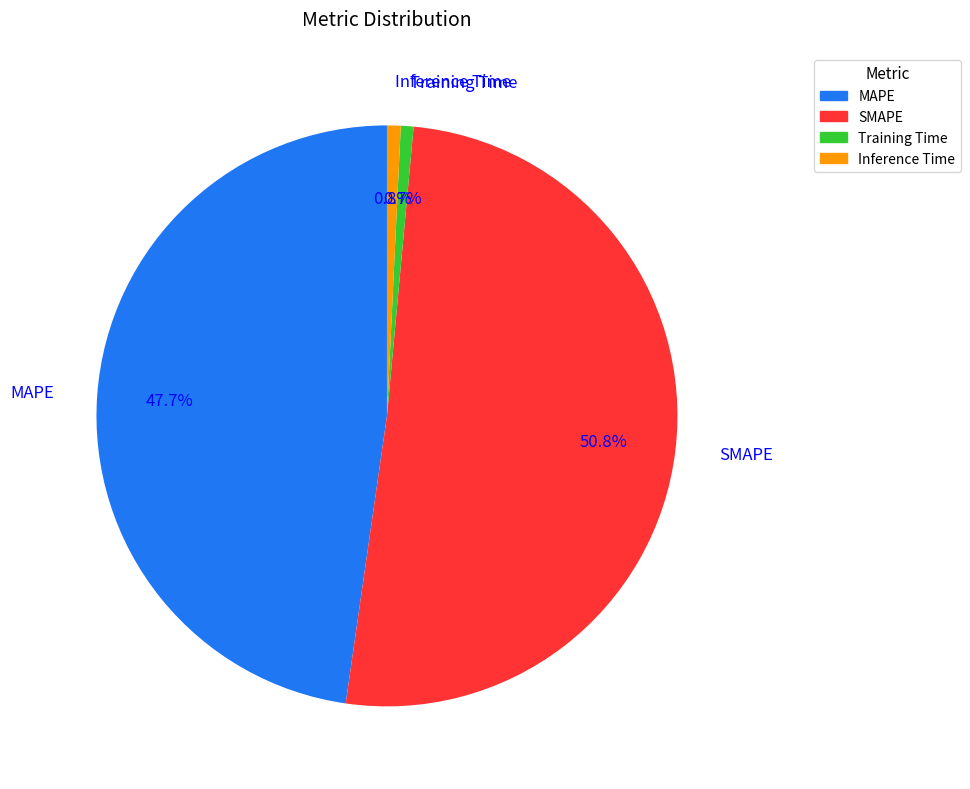

True or false: MAPE accounts for 36% of the total.

False